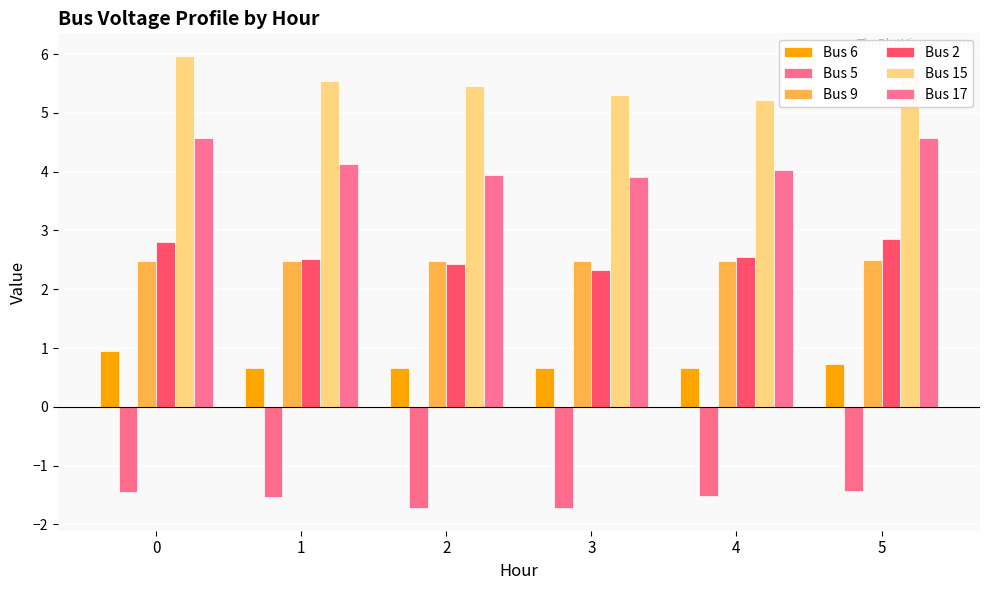

What is the sum of the Bus 6 values at 0 and 5?

1.7